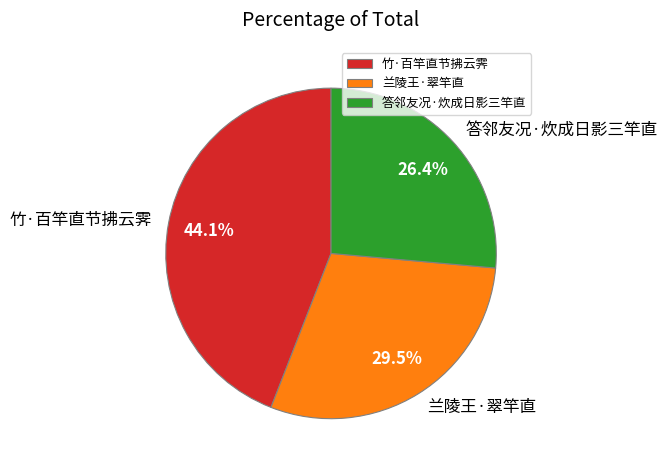

To the nearest percent, what is the combined percentage of 竹·百竿直节拂云霁 and 兰陵王·翠竿直?

74%